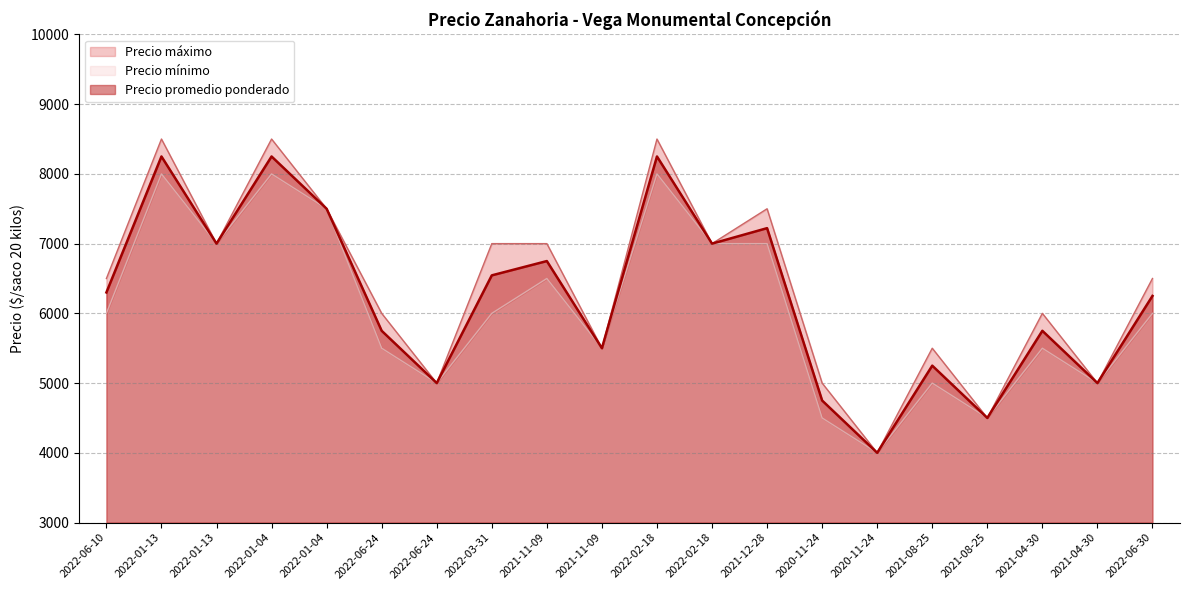

Which series has the largest total across all categories?

Precio máximo